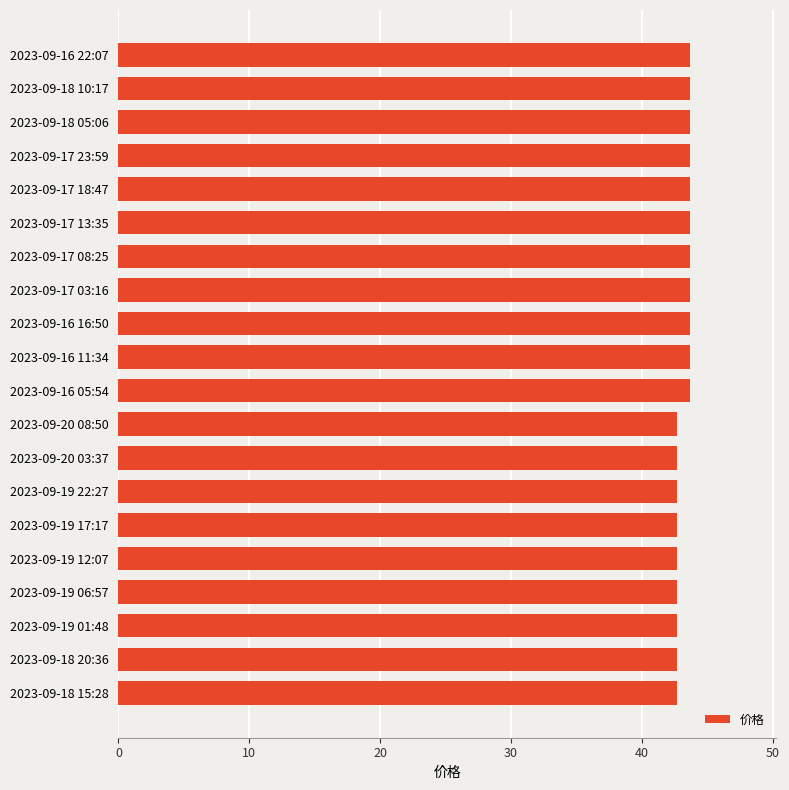

What is the minimum value shown in the chart?

42.7